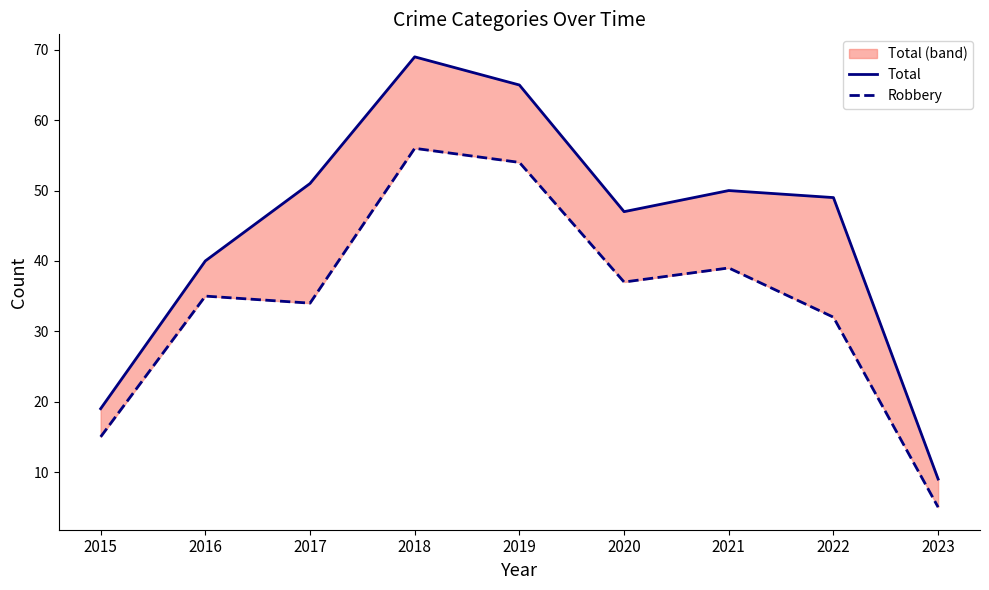

Where is the first local minimum for Robbery?

2017